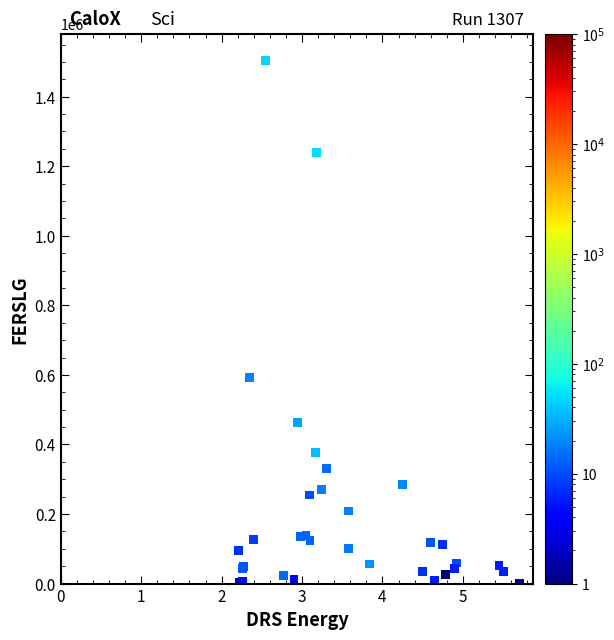

What Y value in the scatter plot is closest to 753000?

593000